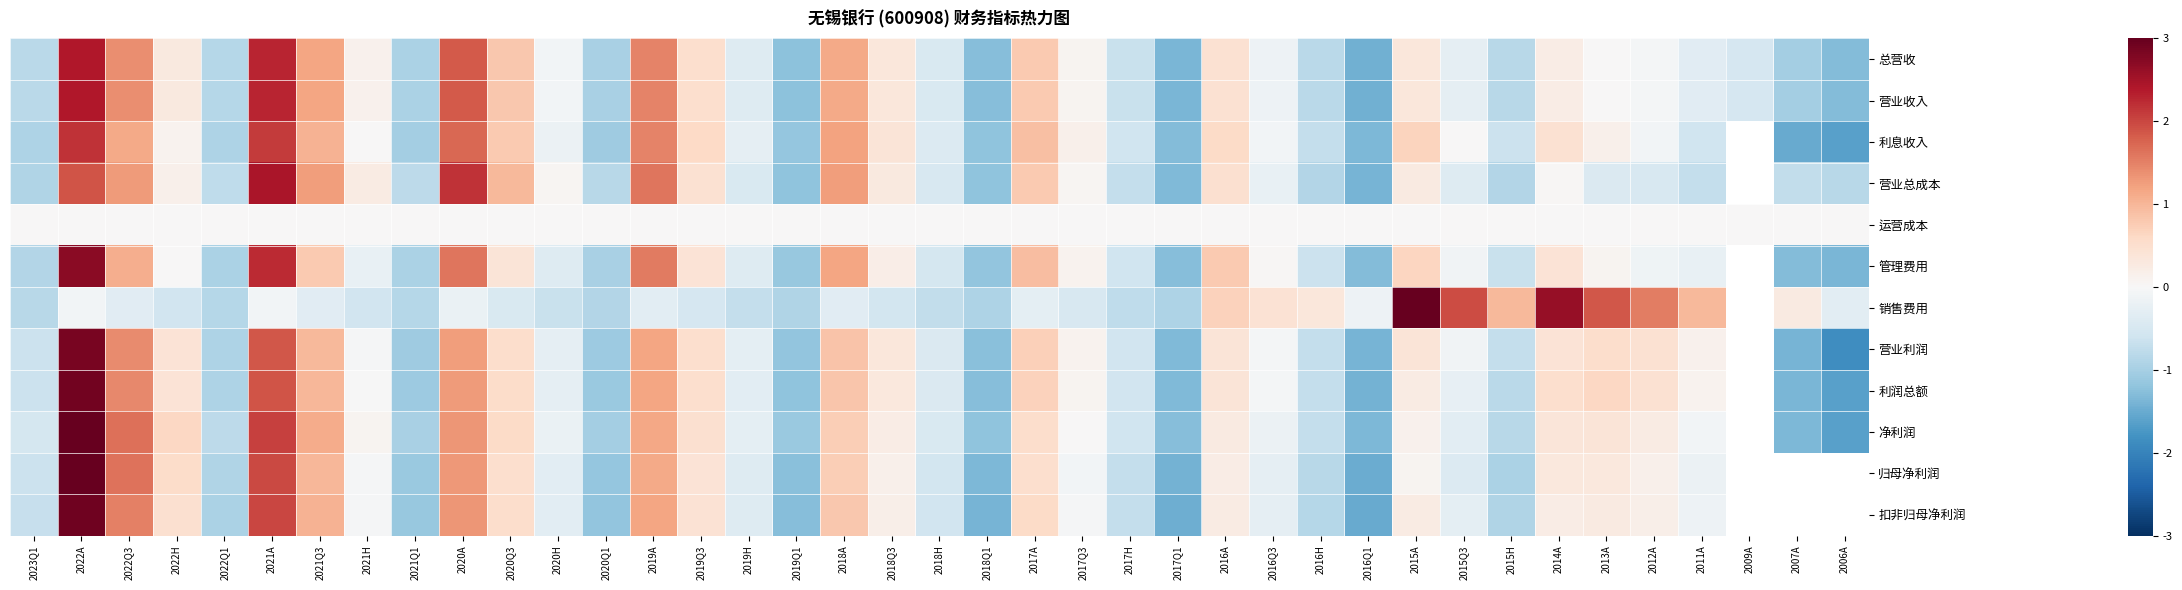

What is the maximum value for 净利润?

3.0